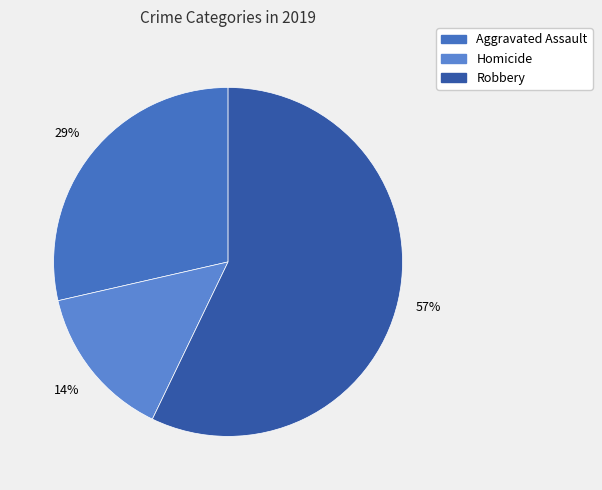

To the nearest percent, what is the average slice percentage?

33%